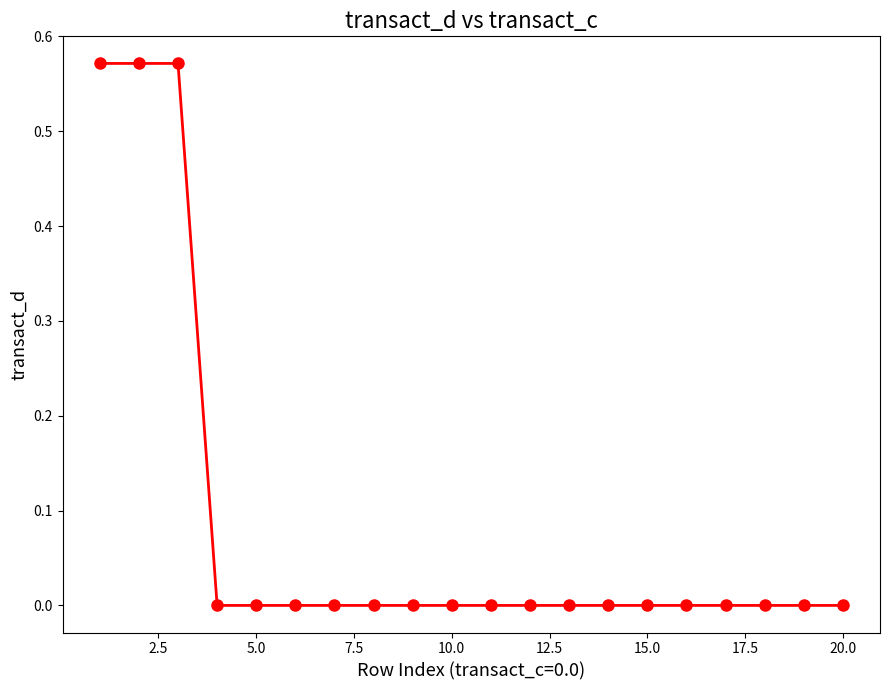

What is the sum of all values?

1.7